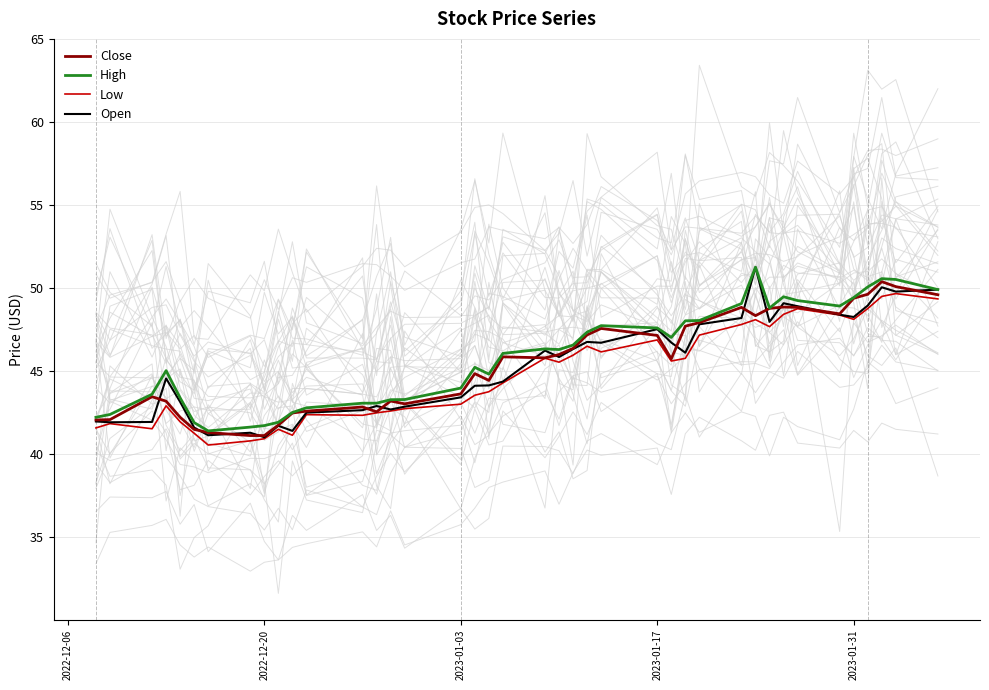

Is the value of Low at 30 greater than the value of High at 22?

Yes